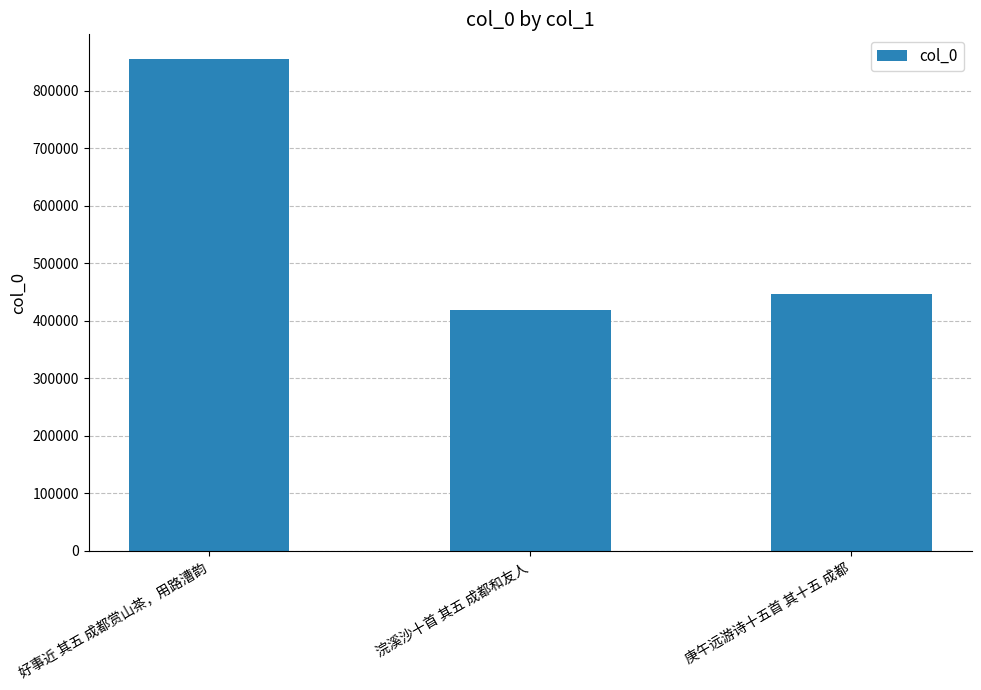

List the labels in order of value, smallest first.

浣溪沙十首 其五 成都和友人, 庚午远游诗十五首 其十五 成都, 好事近 其五 成都赏山茶，用路漕韵